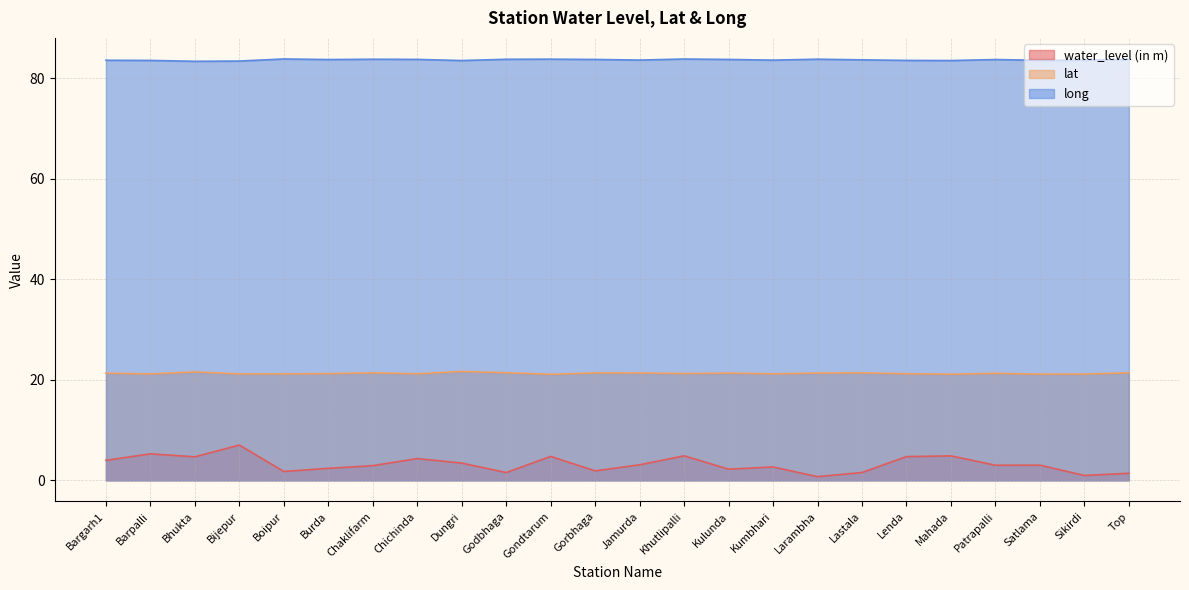

What is the value of the long point at the 22nd from the left?

83.6